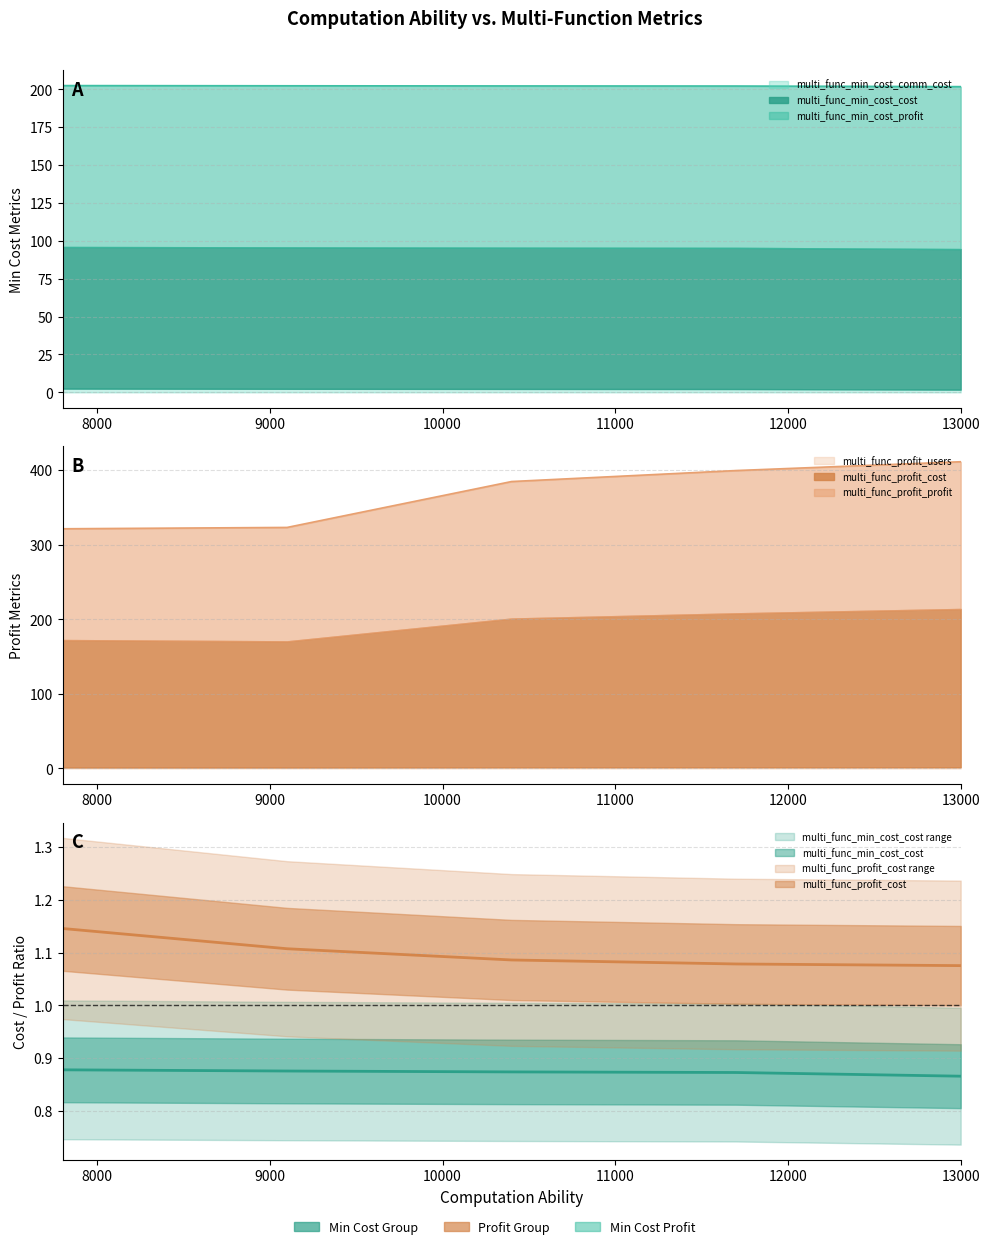

What is the spread (max minus min) of values at 7800?

320.5